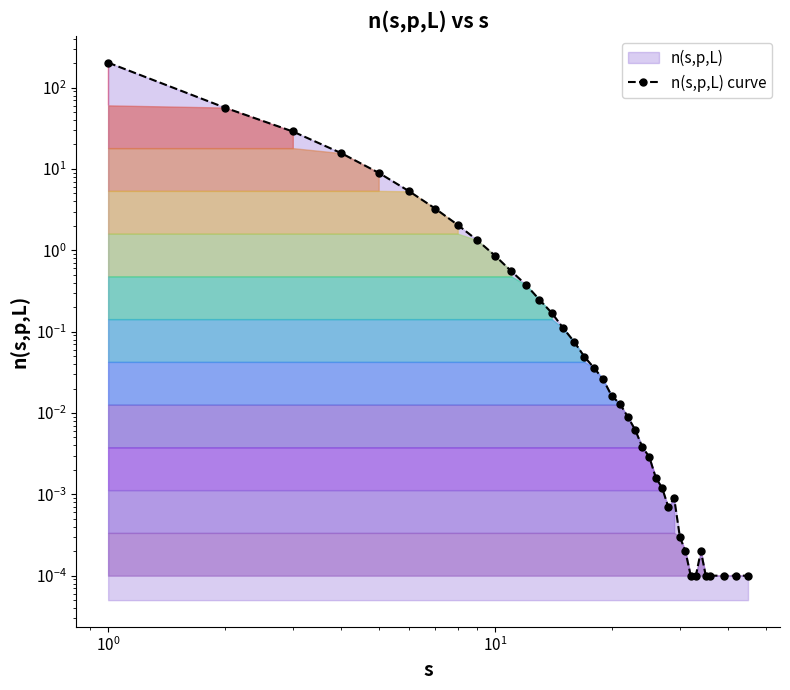

The value at $\mathdefault{10^{0}}$ is 50.5. True or false?

False